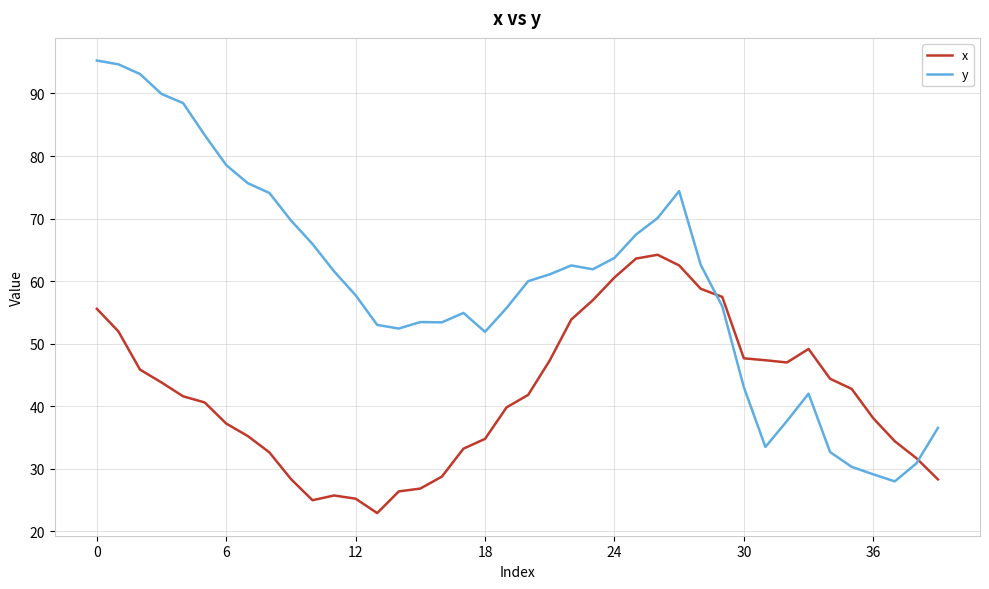

Which series ends up on top after the final intersection of x and y?

y